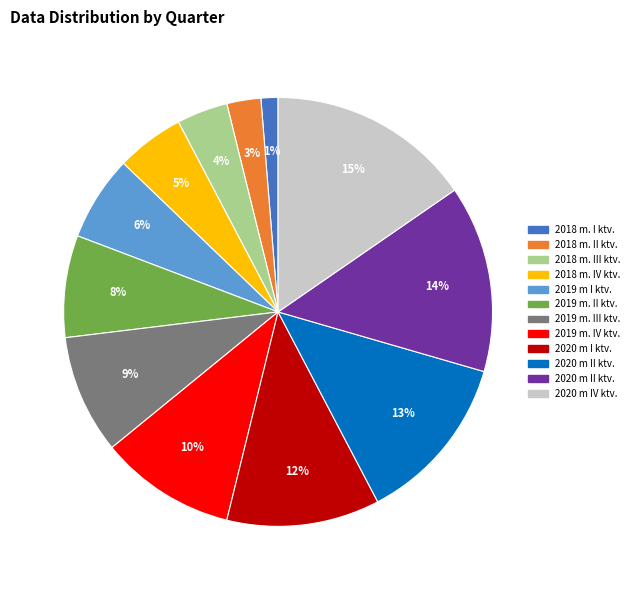

Does any single category account for the majority?

No